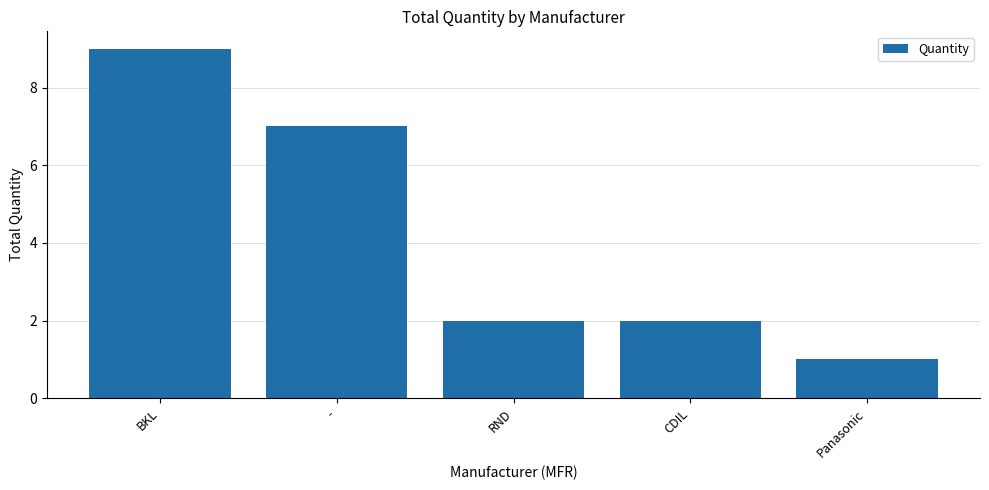

Where does the data first go above 2?

BKL